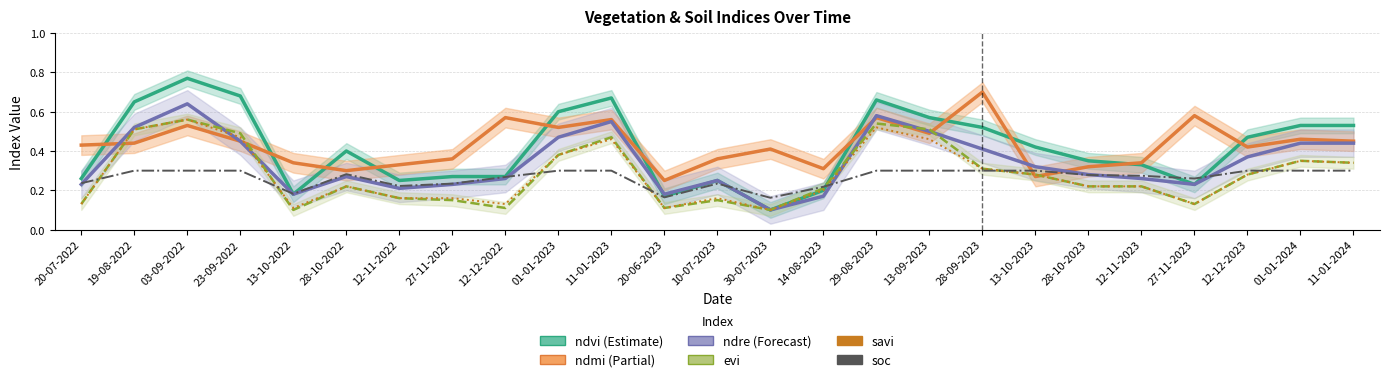

What is the label of the 23rd point from the left?

12-12-2023